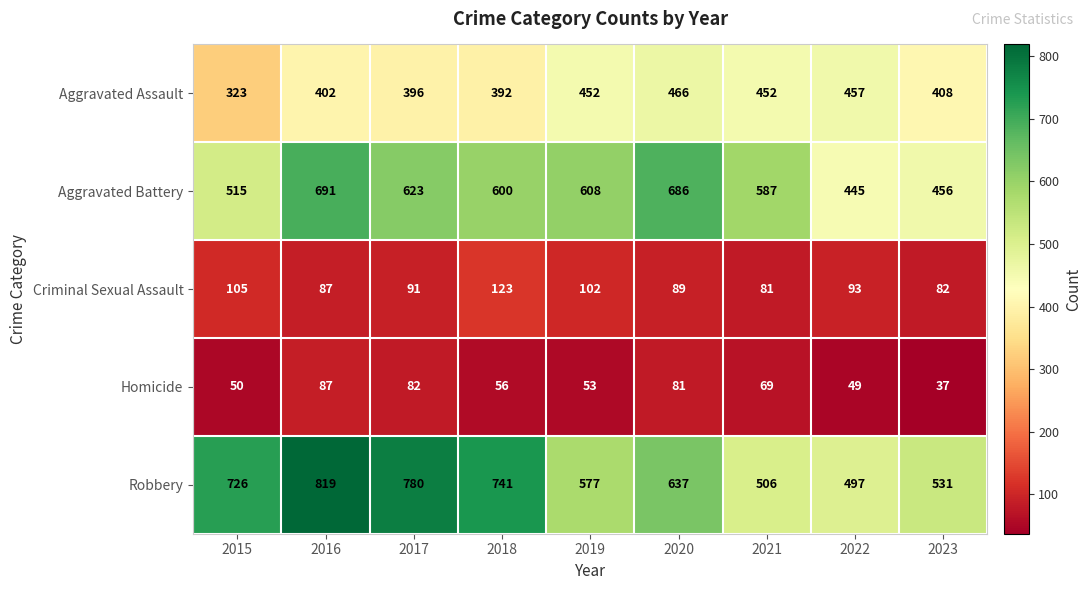

What is the average value of the Aggravated Battery series?

579